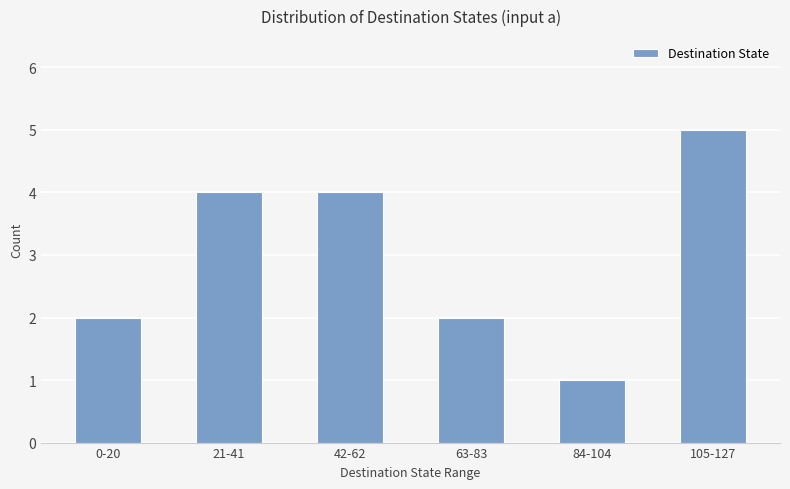

What is the sum of the values at 0-20 and 42-62?

6